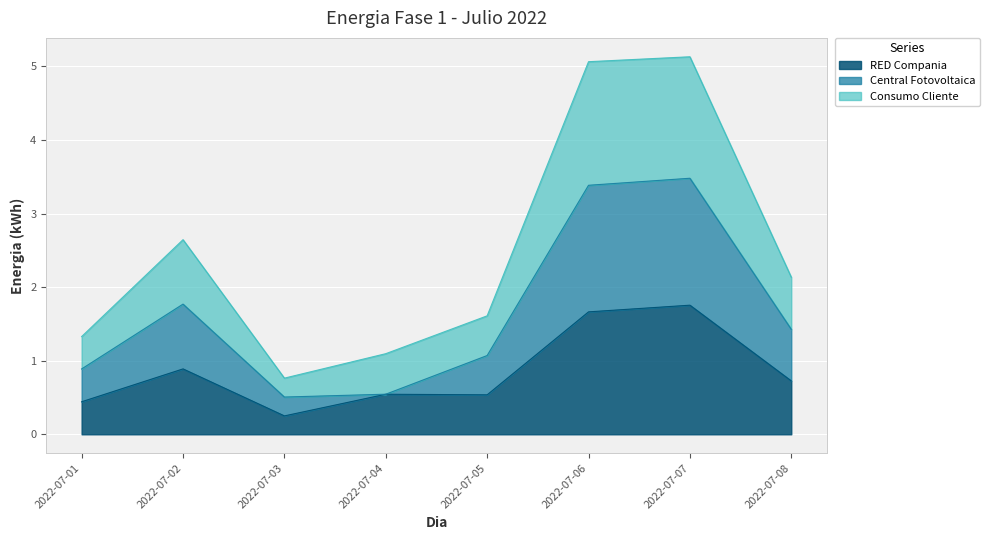

Is the value of Consumo Cliente at 2022-07-07 greater than the value of Central Fotovoltaica at 2022-07-06?

Yes